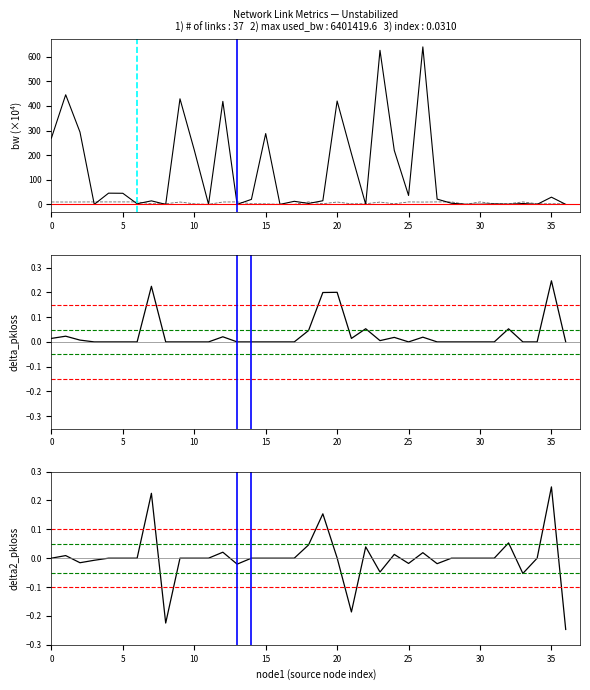

Which category has the highest value in the pkloss series?

35